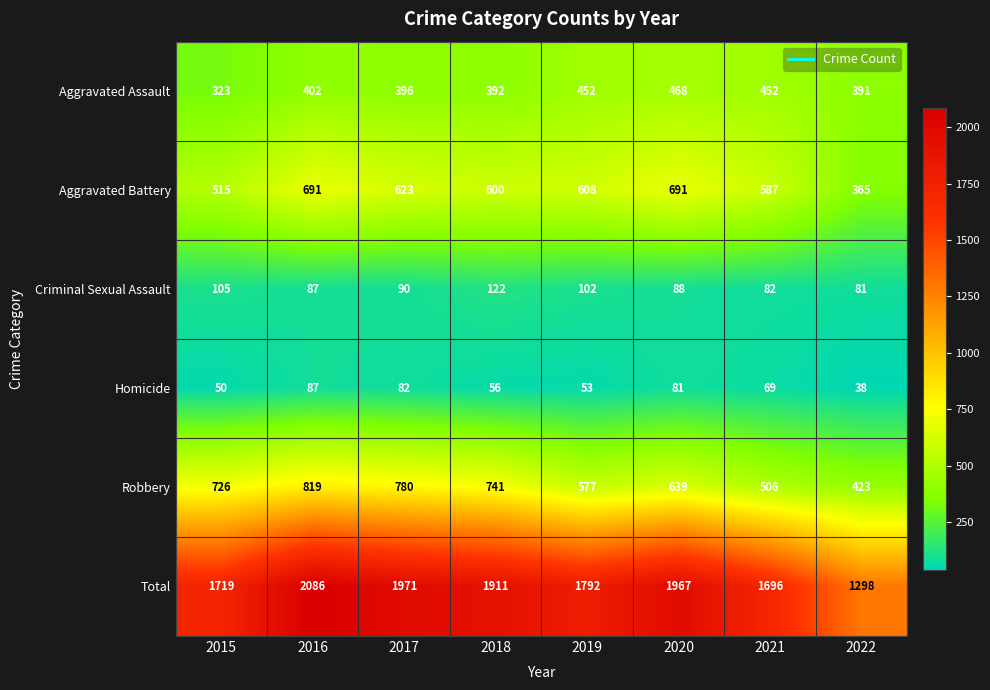

Which series has the largest total across all categories?

Total